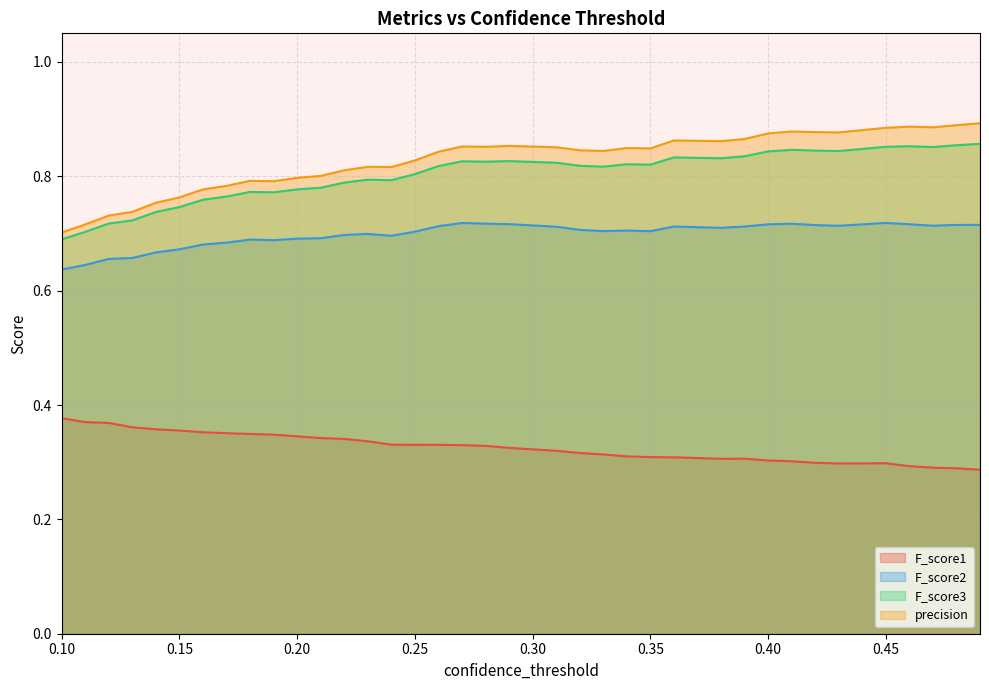

At how many categories does at least one series exceed 0?

40